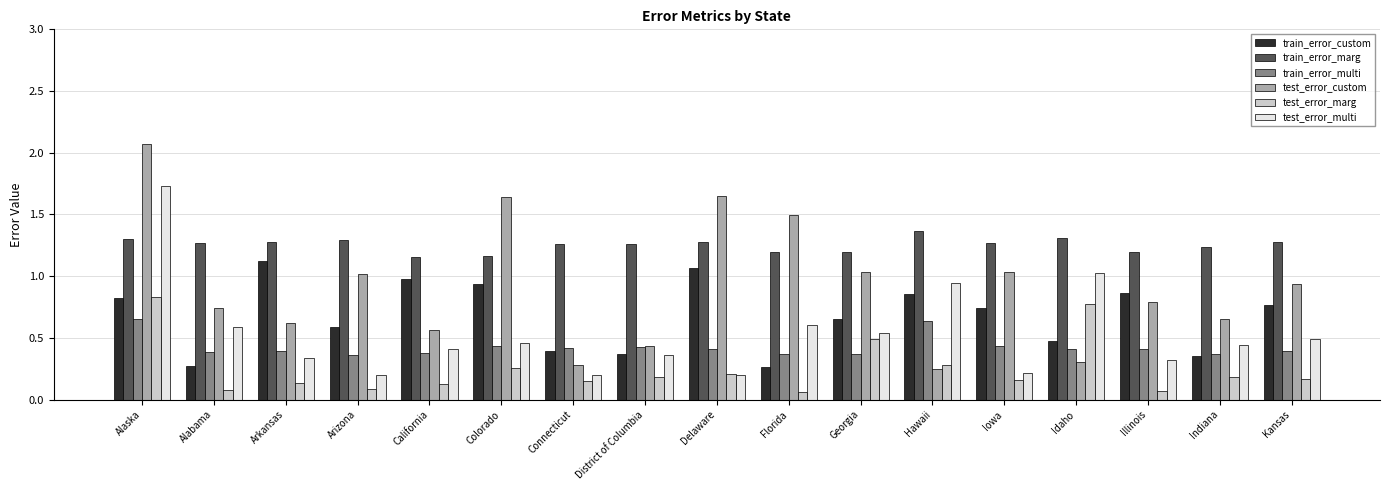

Which label corresponds to the largest value in the chart?

Alaska